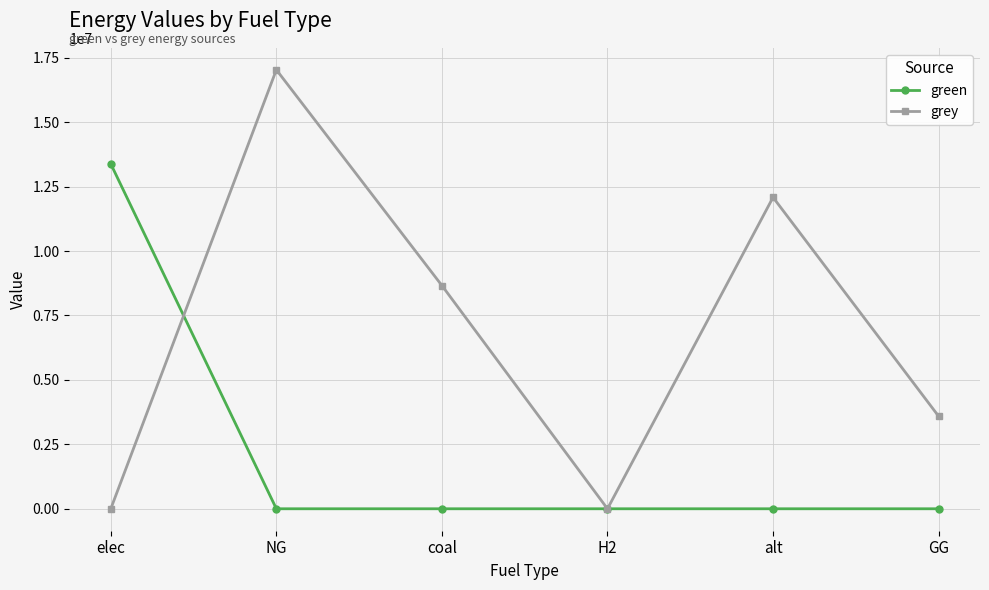

Where do grey and green first cross each other?

elec and NG